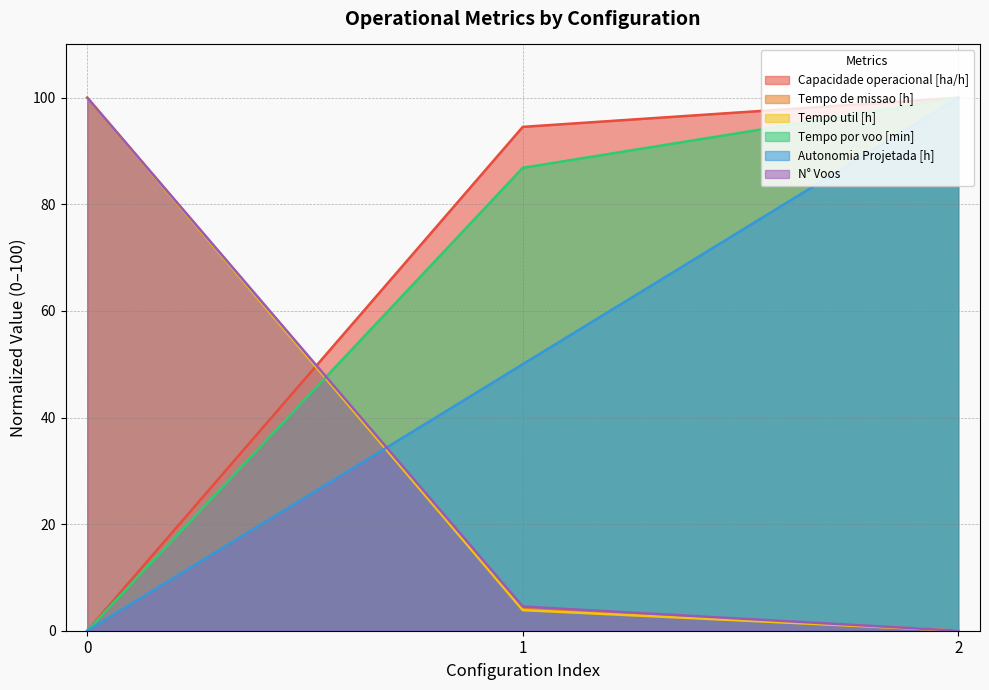

How many data points in N° Voos are less than 4?

1